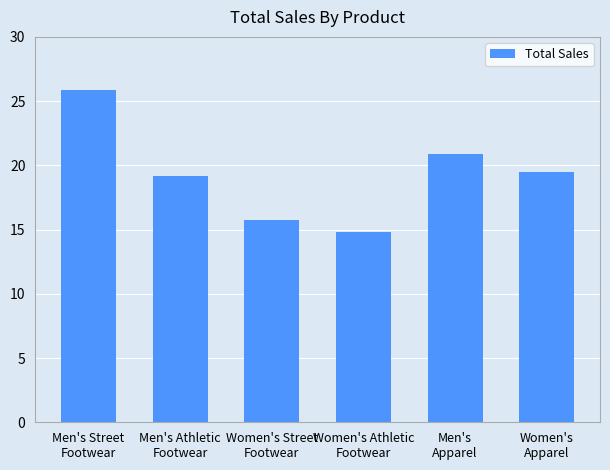

List the labels in order of value, largest first.

Men's Street
Footwear, Men's
Apparel, Women's
Apparel, Men's Athletic
Footwear, Women's Street
Footwear, Women's Athletic
Footwear